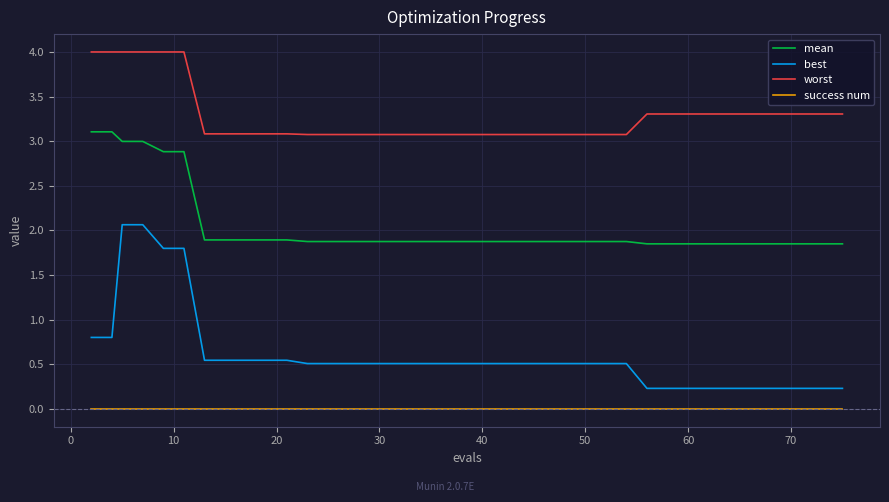

True or false: mean and success num intersect in this chart.

False